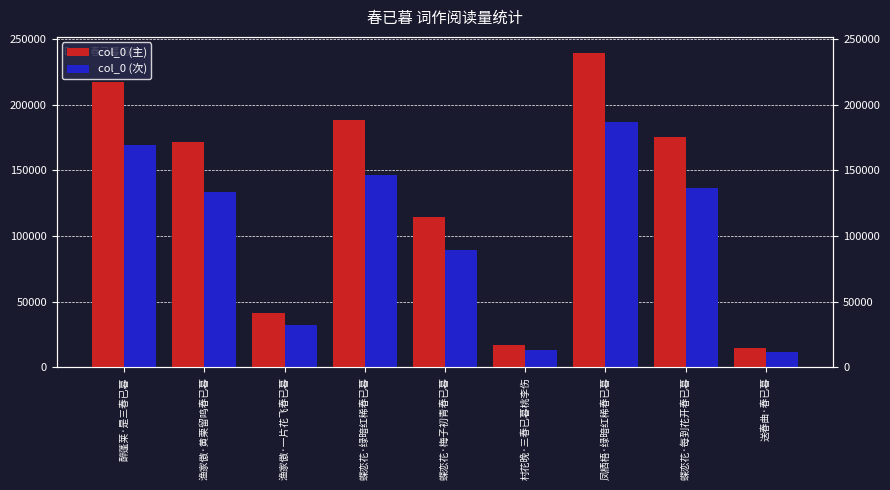

What is the sum of all col_0 (次) values?

921516